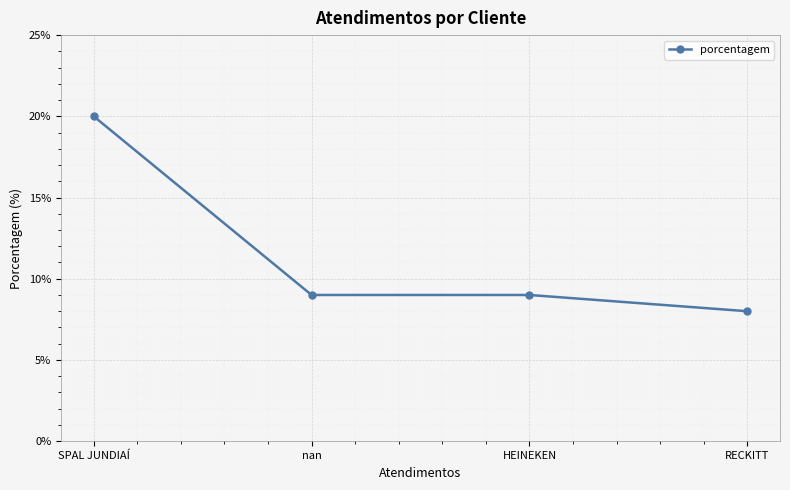

What is the approximate value at SPAL JUNDIAÍ, to the nearest 5?

20